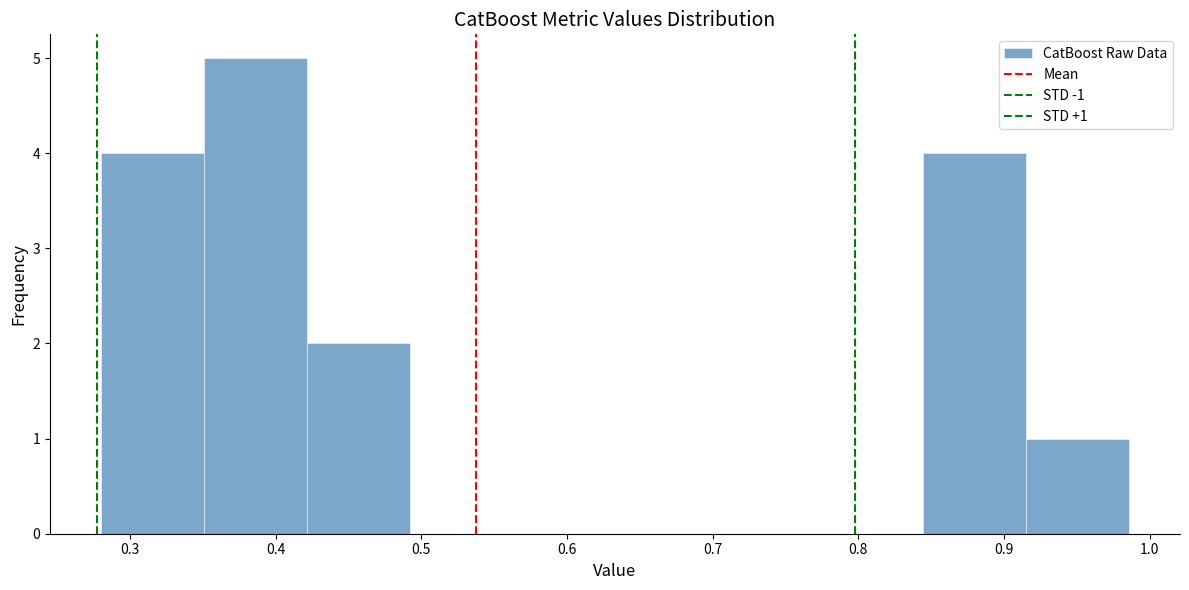

Which range on the x-axis has the tallest bar?

0.35 to 0.42